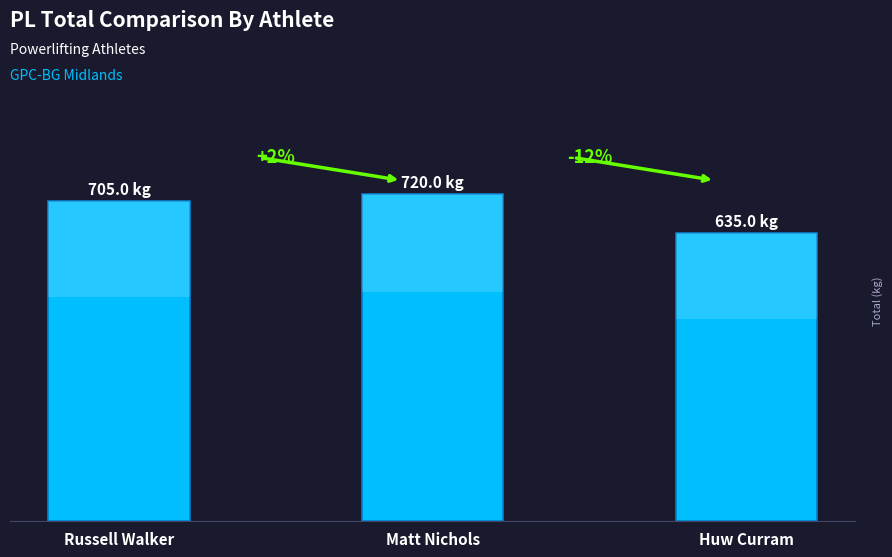

How many bars are there in total?

3